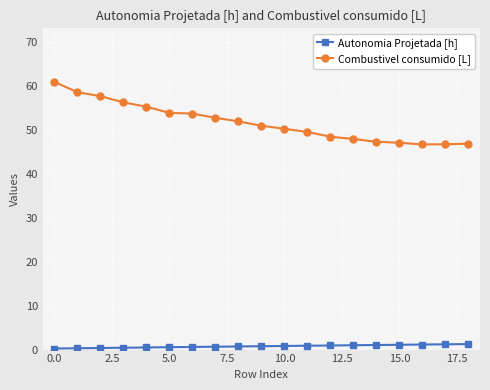

What is the value of the Combustivel consumido [L] point at the 8th from the left?

52.7